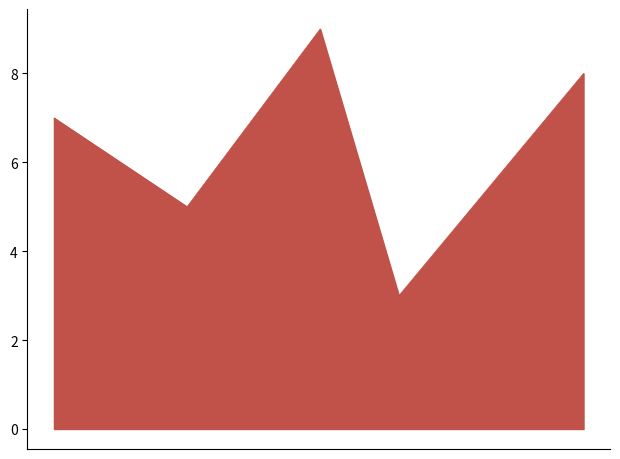

Reading left to right, list all the values displayed in this chart.

7	5	9	3	8